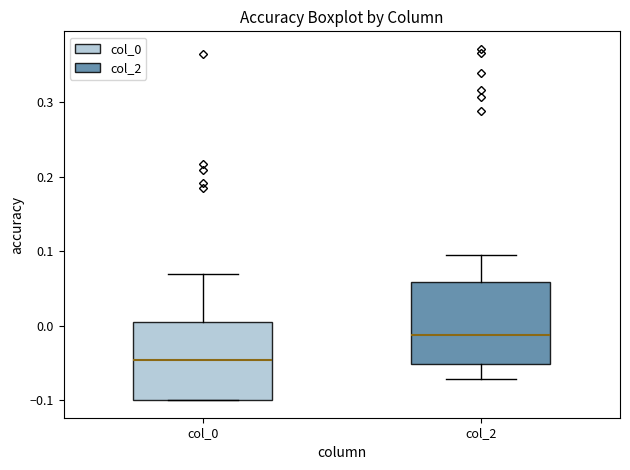

Which box's median line is the highest?

col_2